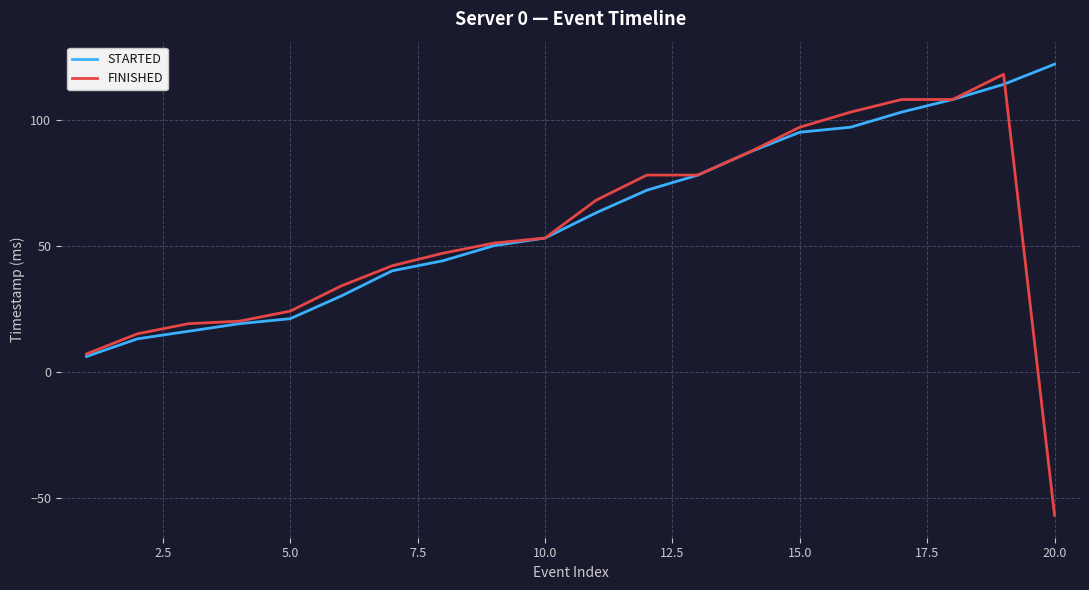

What is the highest value of the FINISHED series?

118